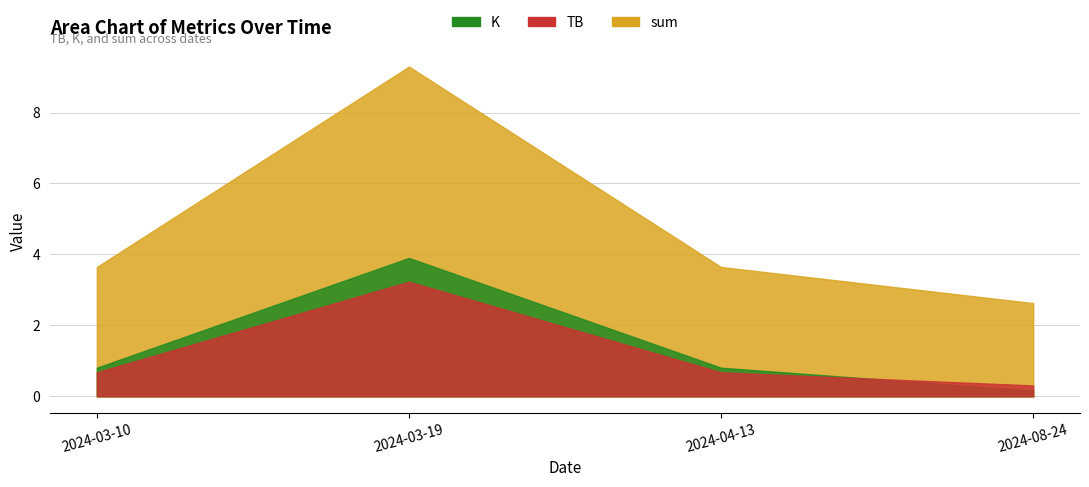

At which label is K closest to 2?

2024-03-10